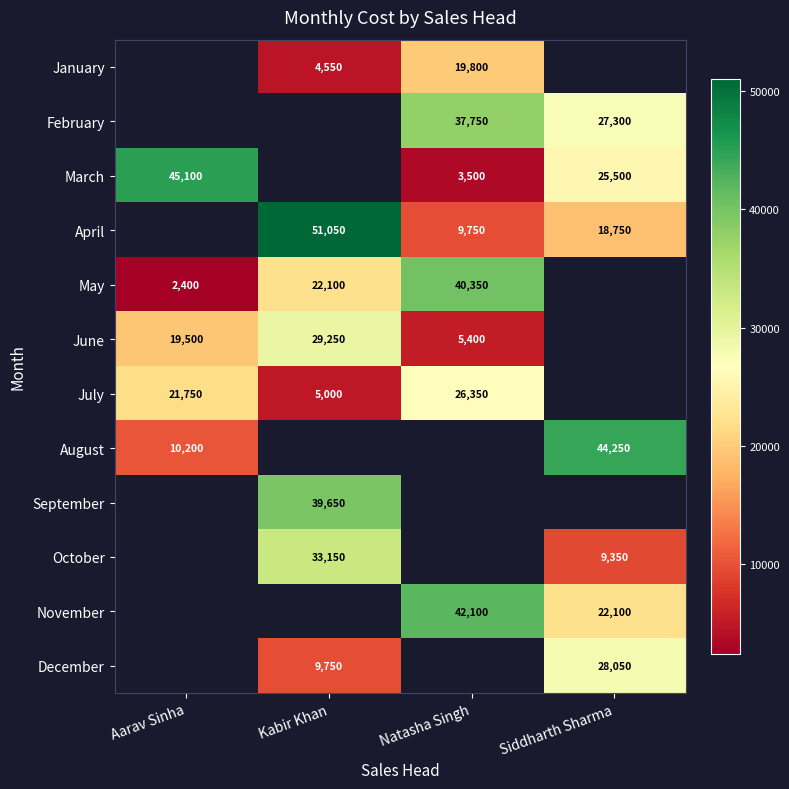

True or false: March has a value of 2131 at Natasha Singh.

False